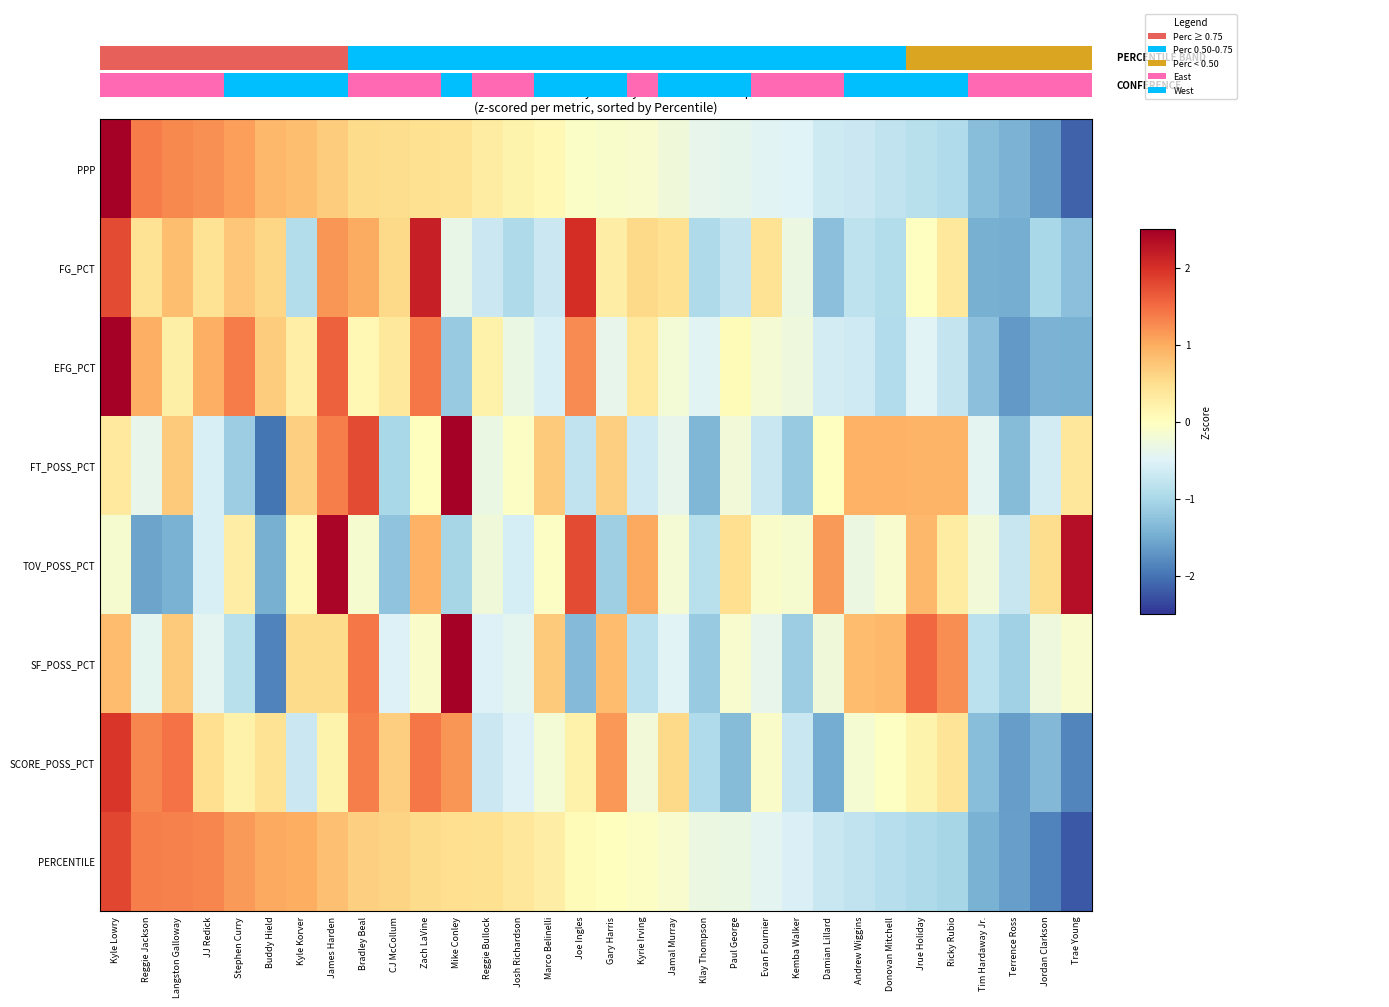

List the series in order of their peak value, lowest first.

PERCENTILE, SCORE_POSS_PCT, FG_PCT, TOV_POSS_PCT, FT_POSS_PCT, PPP, EFG_PCT, SF_POSS_PCT